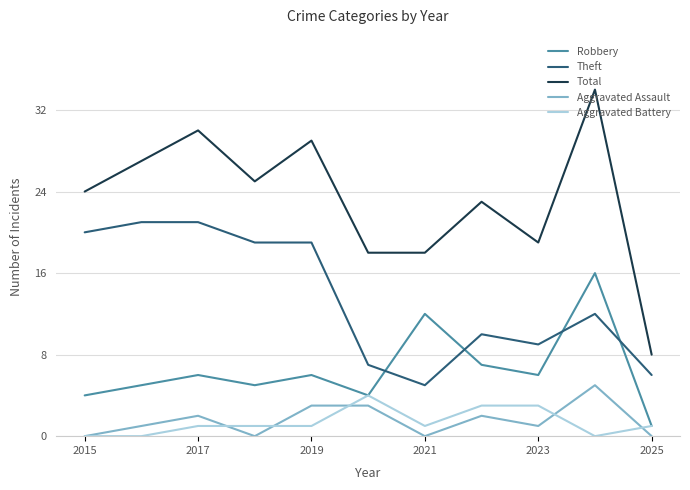

Which series has the largest range (max minus min)?

Total